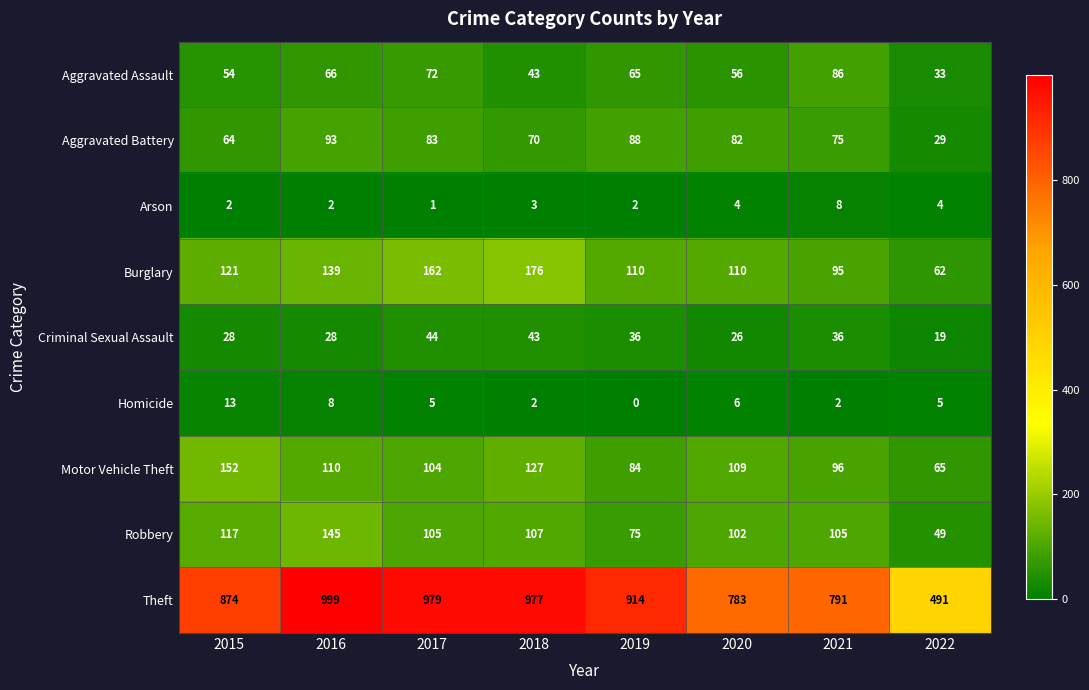

Which category has the lowest value in the Burglary series?

2022